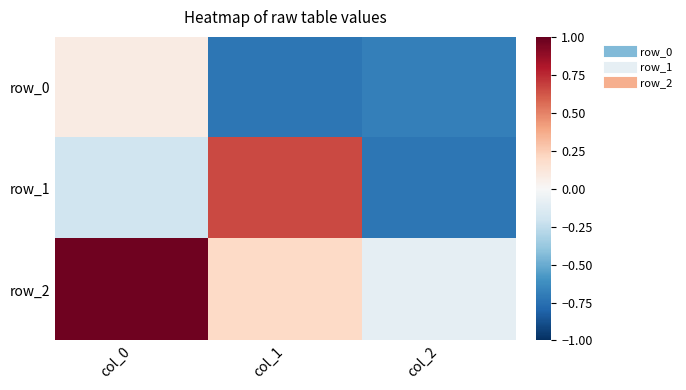

How many data points in row_1 are less than 0?

2